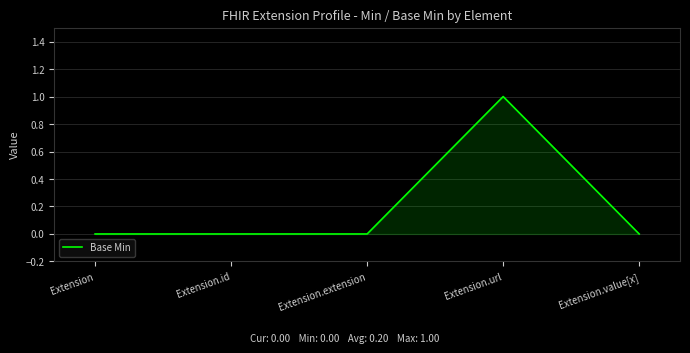

Reading left to right, list all the values displayed in this chart.

Extension=0	Extension.id=0	Extension.extension=0	Extension.url=1	Extension.value[x]=0